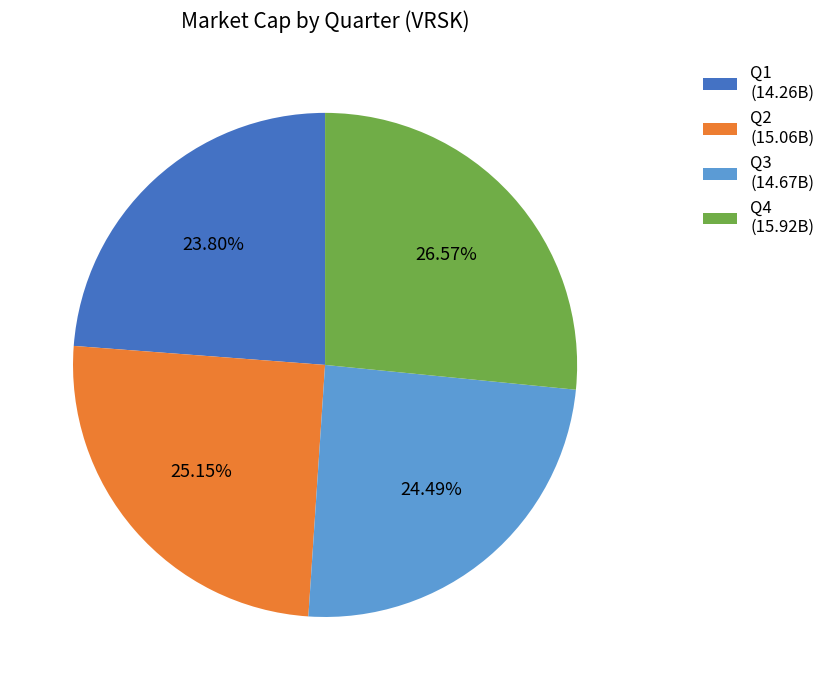

Which slice is the largest?

Q4 (15.92B)